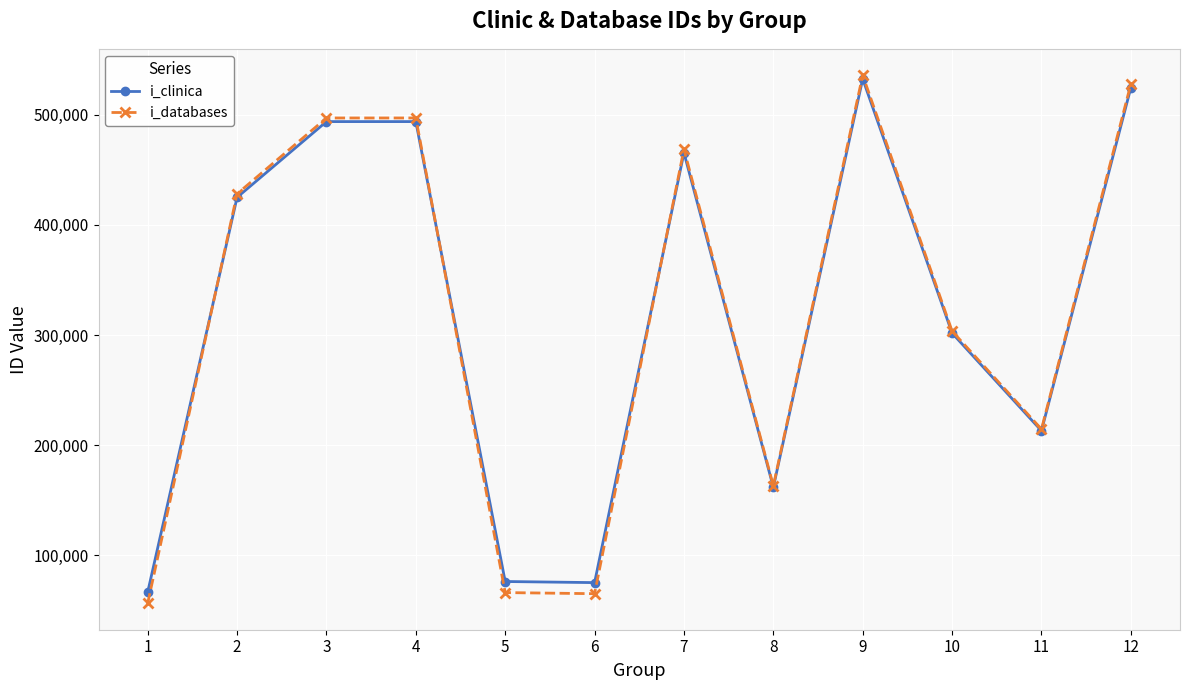

What is the difference between the second highest and minimum values in the i_databases series?

471378